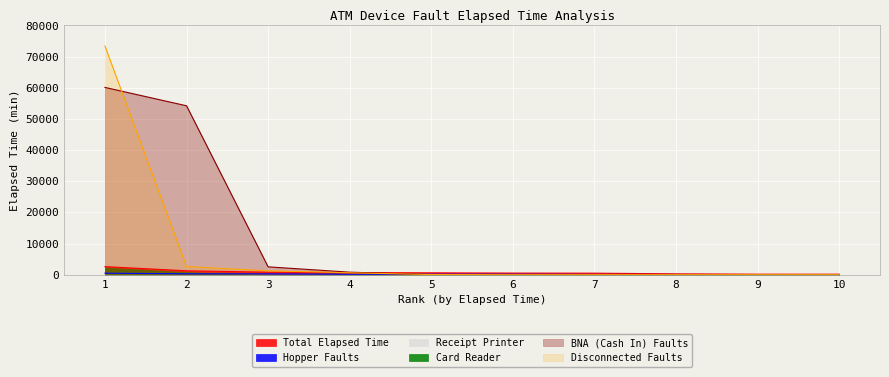

List the labels in order of value, largest first.

1, 2, 3, 4, 5, 6, 7, 8, 9, 10